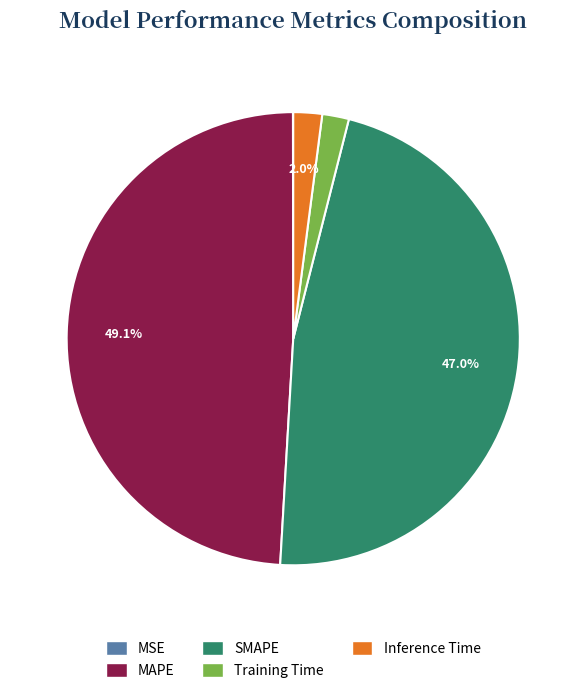

Which category has the biggest portion of the pie?

MAPE